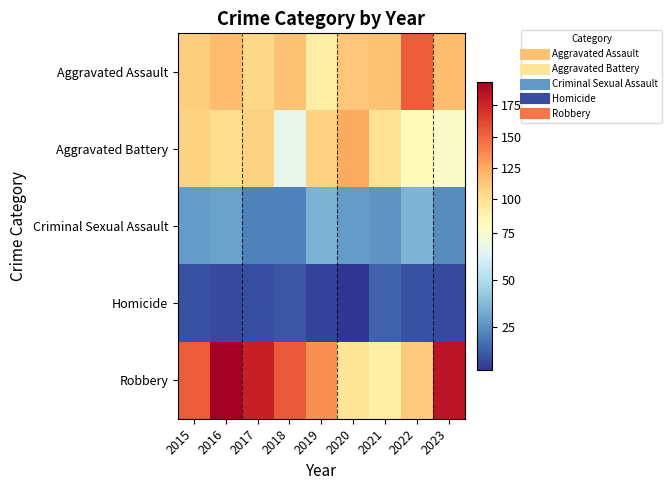

Which category has the highest value across all series?

2016